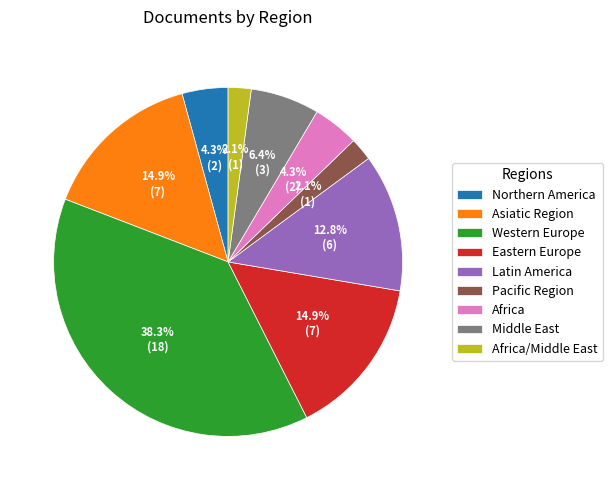

True or false: Northern America accounts for 17% of the total.

False